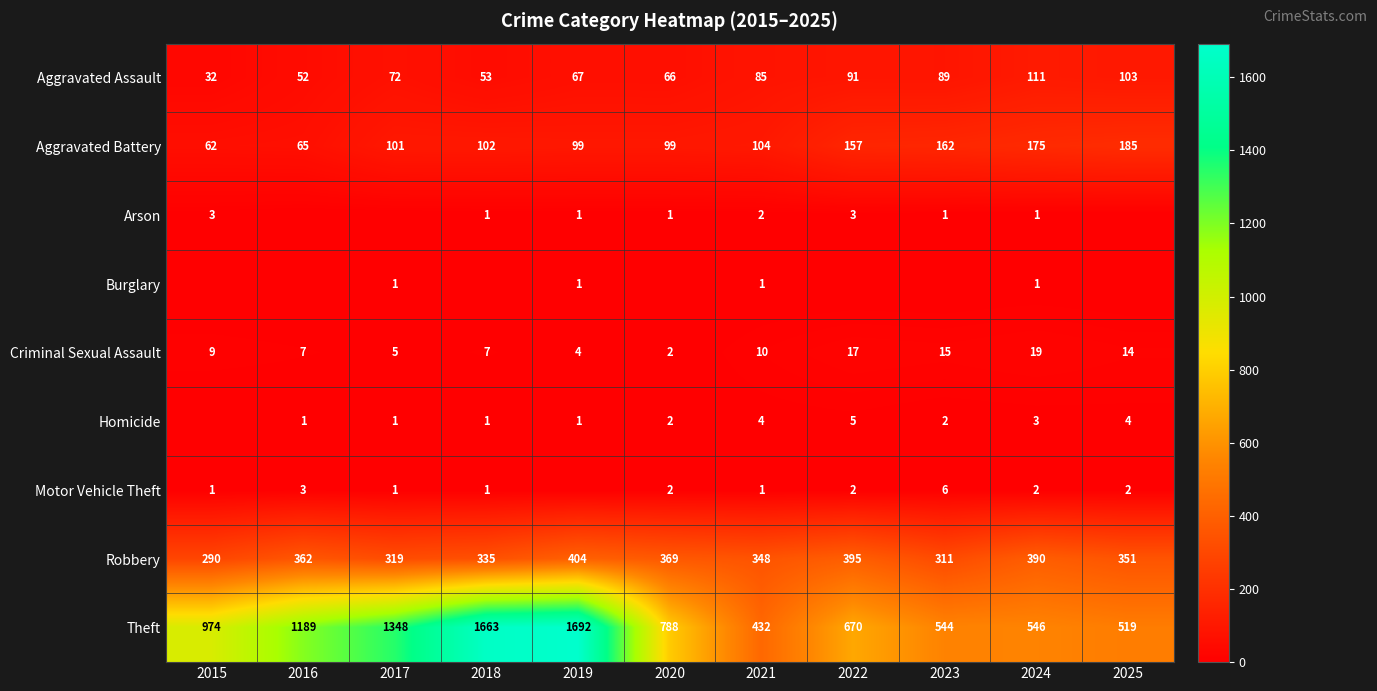

The value of Aggravated Battery at 2019 is 99. True or false?

True